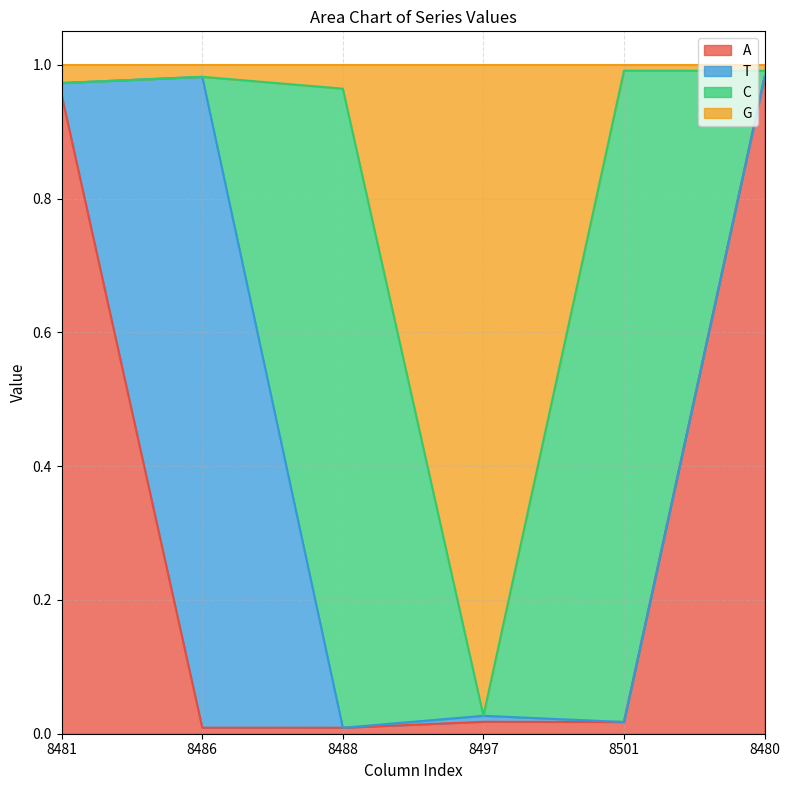

Is the value of A at 8488 greater than the value of G at 8480?

No